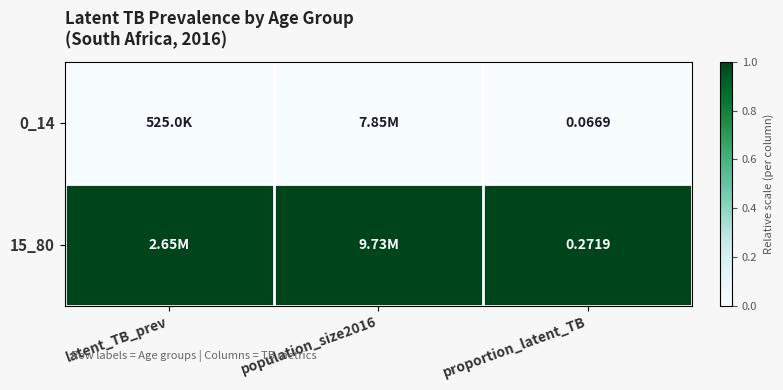

Is it true that 15_80 equals 1 at proportion_latent_TB?

True